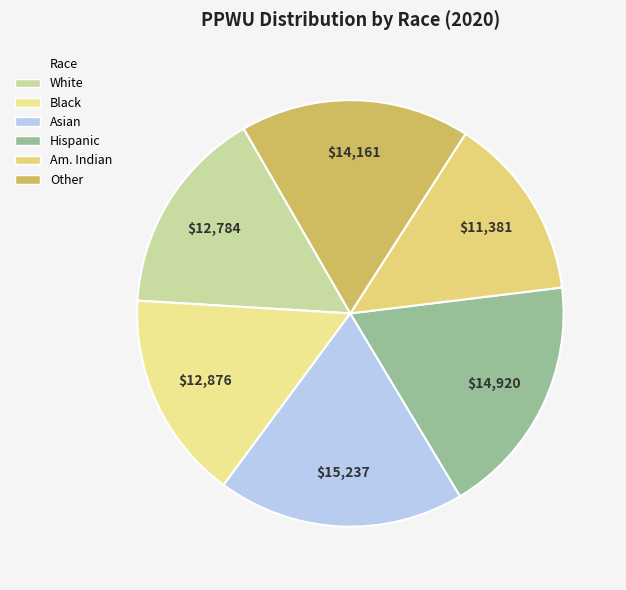

How many slices are in this pie chart?

6